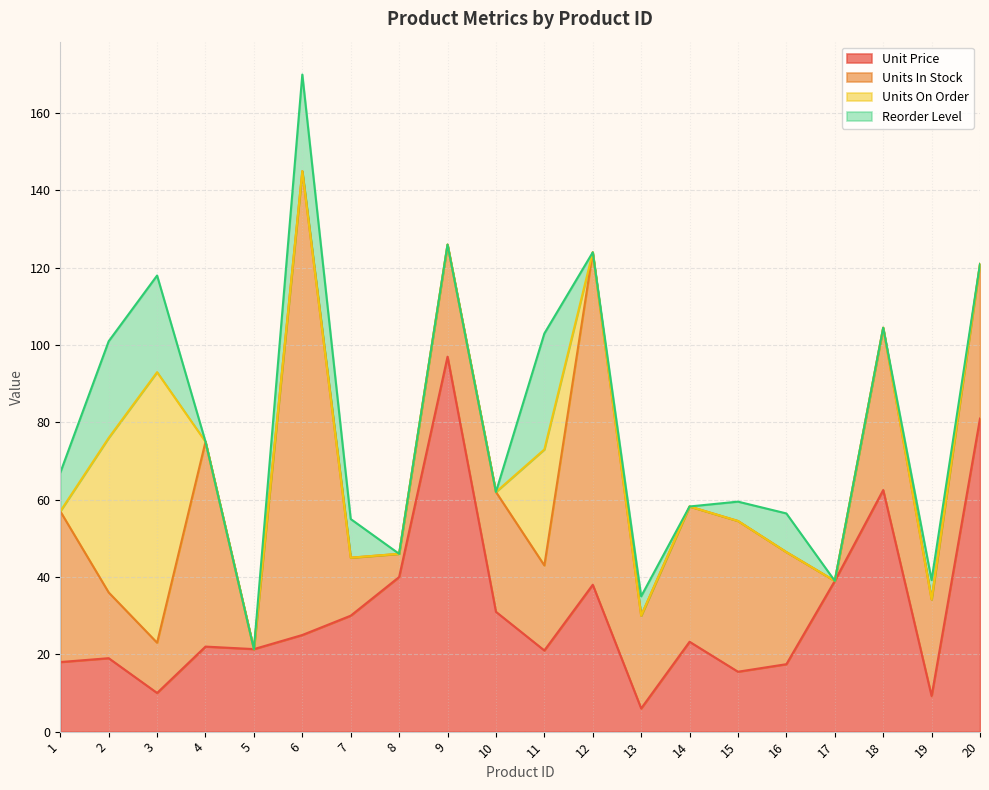

In Units In Stock, how many points are higher than both neighbors (excluding endpoints)?

6